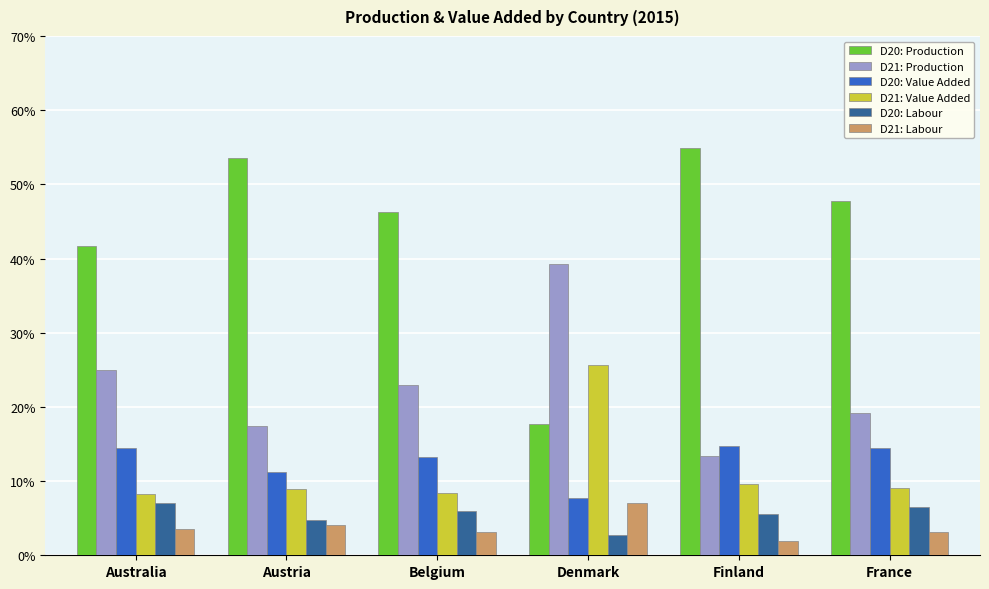

At which label does D20: Production first exceed 47?

Austria